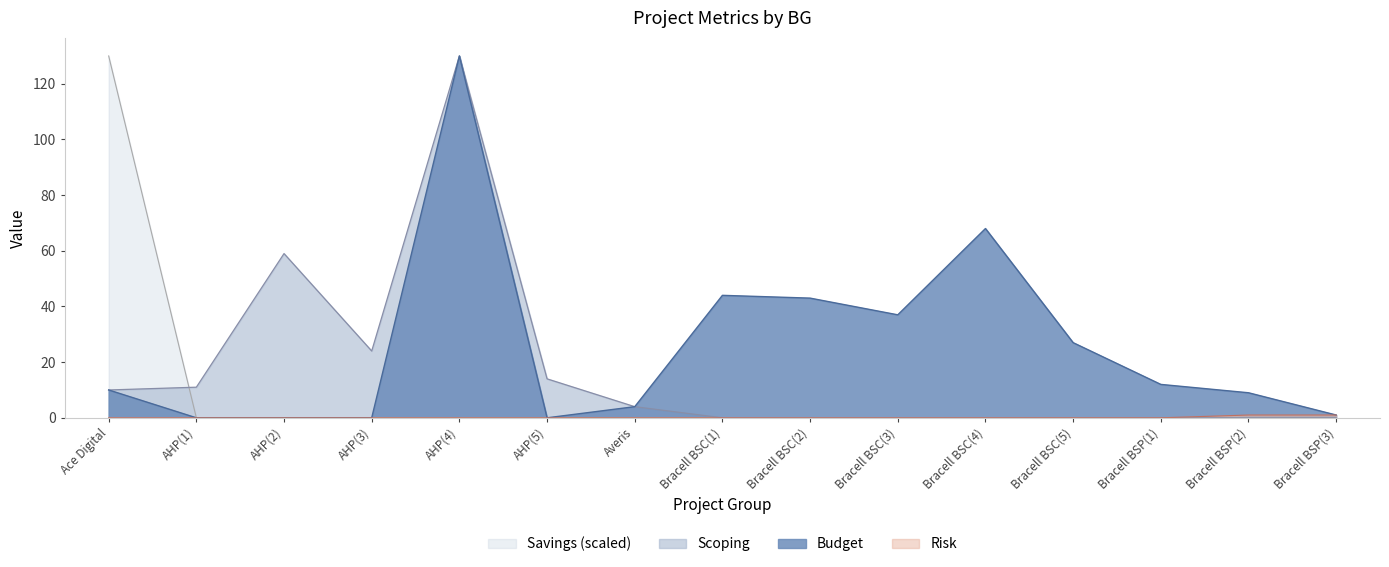

What is the label of the 3rd point from the right?

Bracell BSP(1)